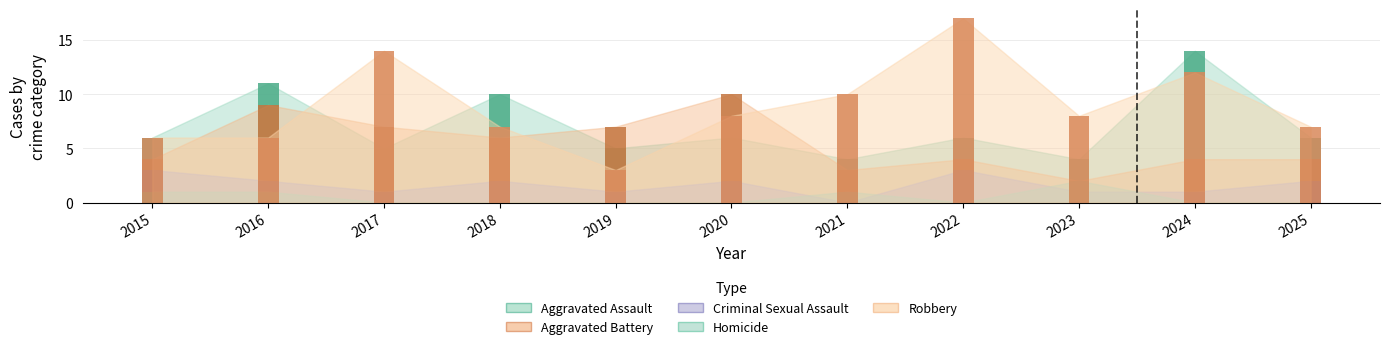

The value of Aggravated Battery at 2025 is 2. True or false?

False